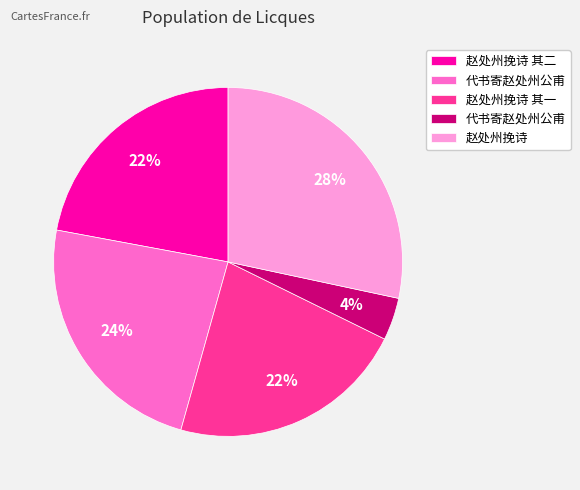

To the nearest percent, what is the difference between the largest and smallest slice percentages?

24%